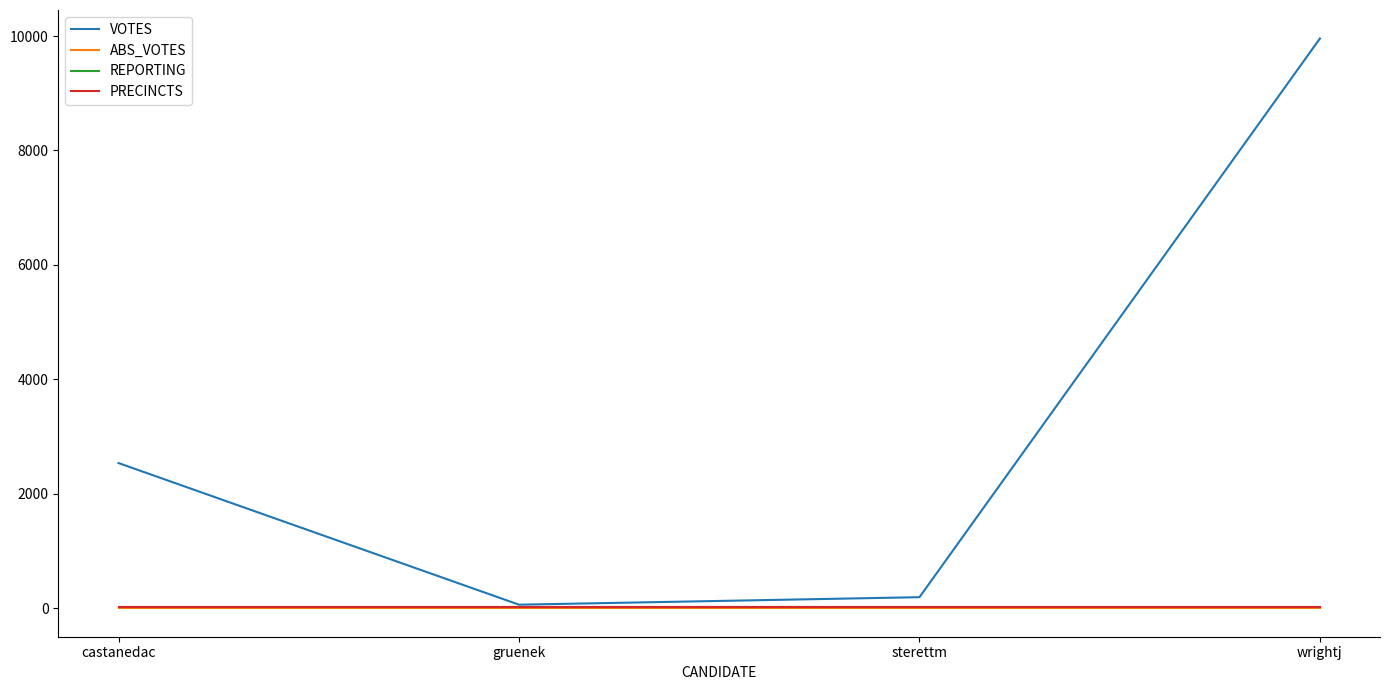

Rank the categories by PRECINCTS value from lowest to highest.

castanedac, gruenek, sterettm, wrightj